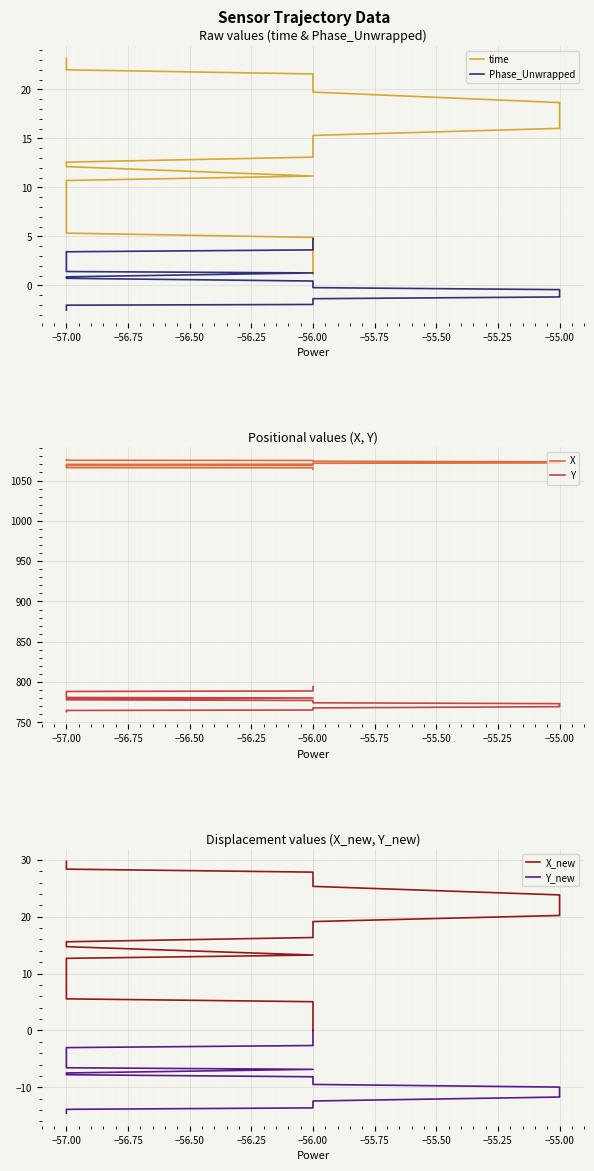

What is the difference between the maximum and second lowest values in the X series?

11.4